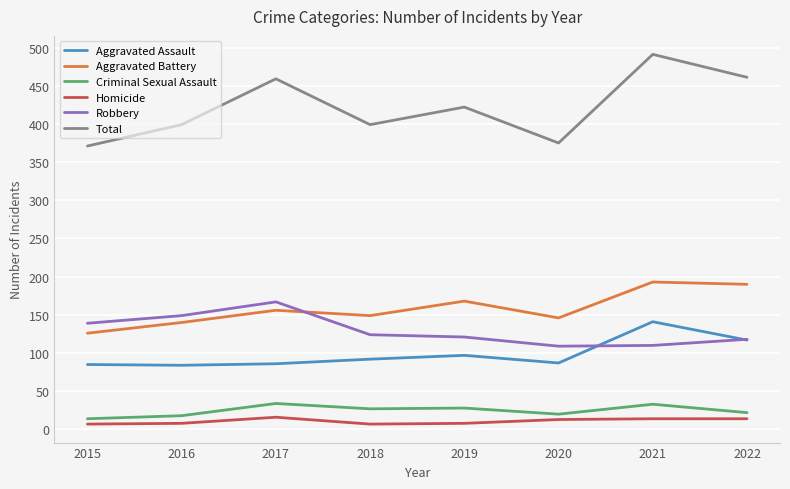

True or false: Total and Aggravated Battery intersect in this chart.

False